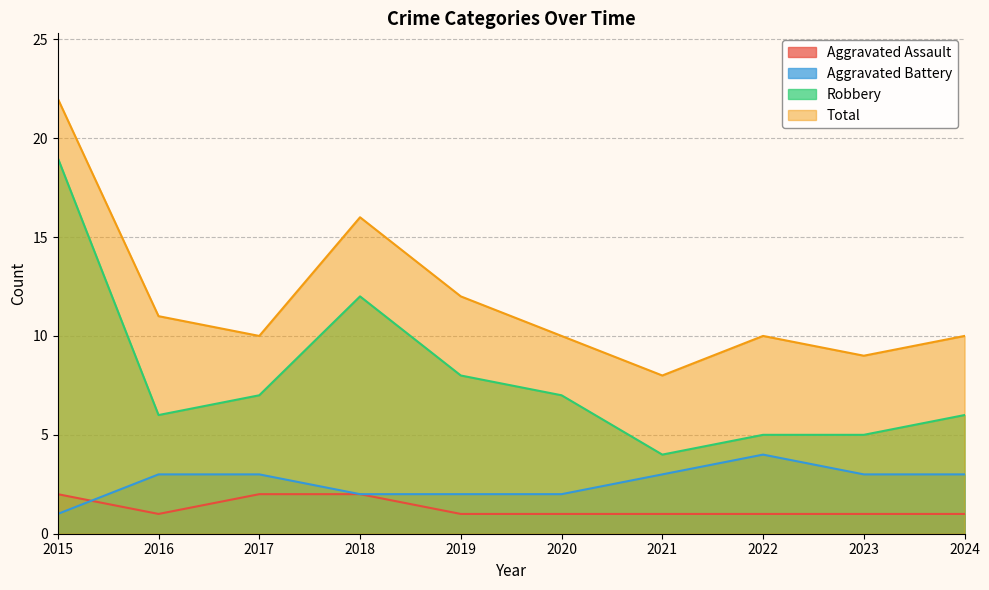

What is the greatest value displayed?

22